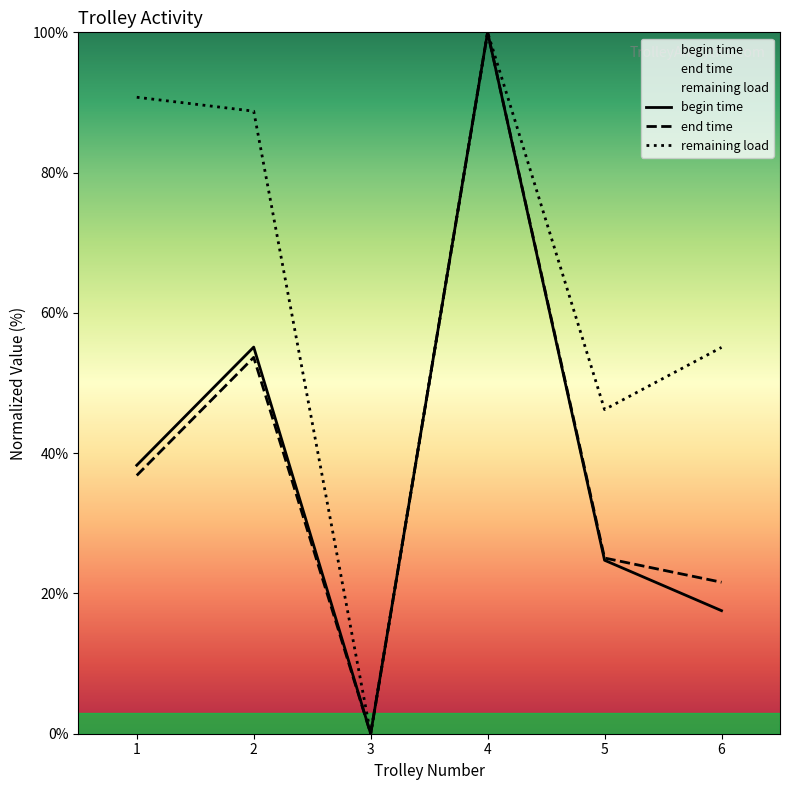

How many interior local valleys does the end time series have?

1